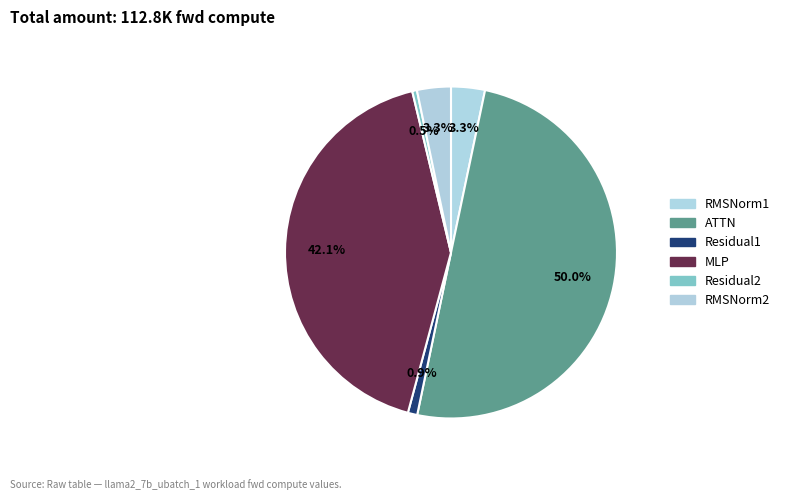

Does any single category account for the majority?

No